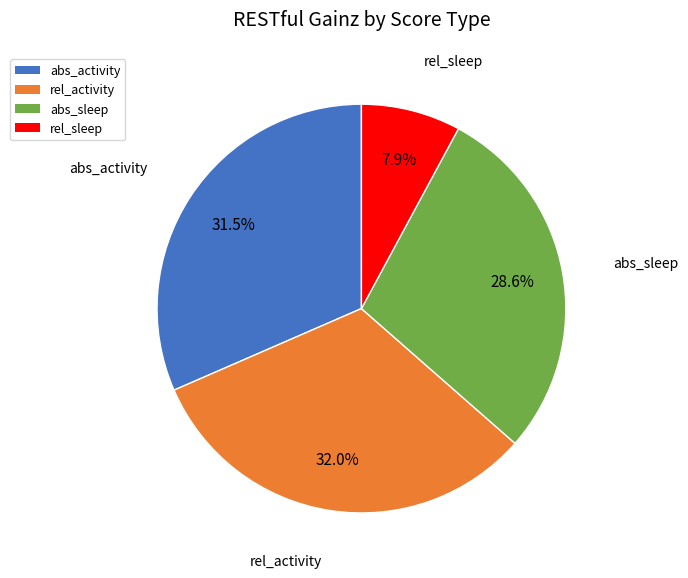

Is it true that abs_sleep is 29% of the pie?

True